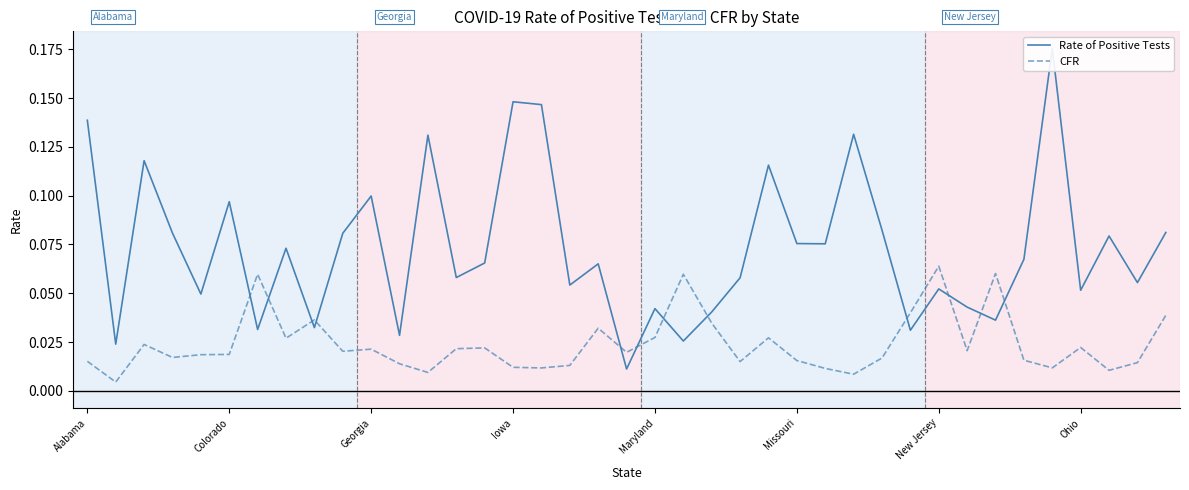

List the series in order of their peak value, highest first.

Rate of Positive Tests, CFR